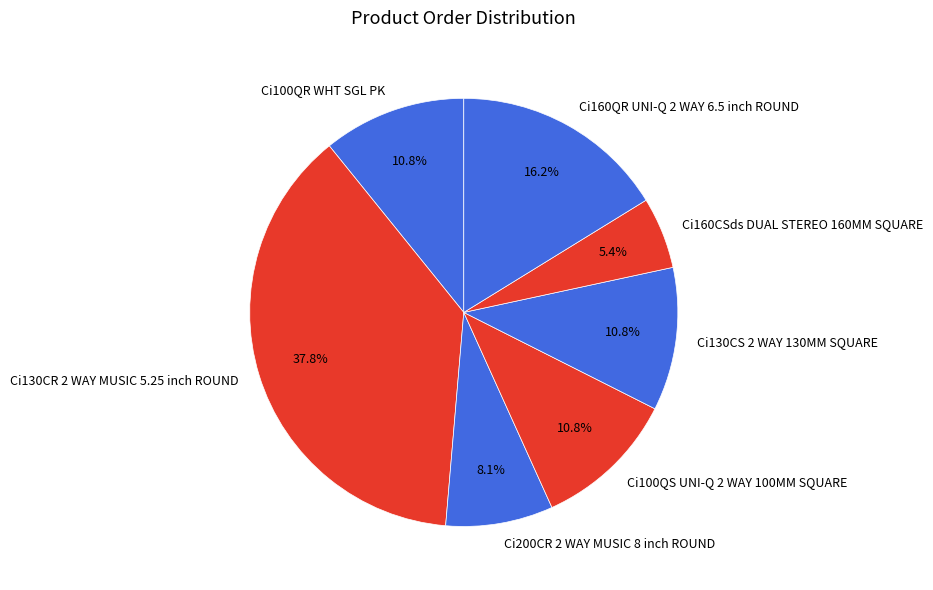

Approximately how many times larger is the value at Ci160QR UNI-Q 2 WAY 6.5 inch ROUND compared to Ci160CSds DUAL STEREO 160MM SQUARE?

3.0